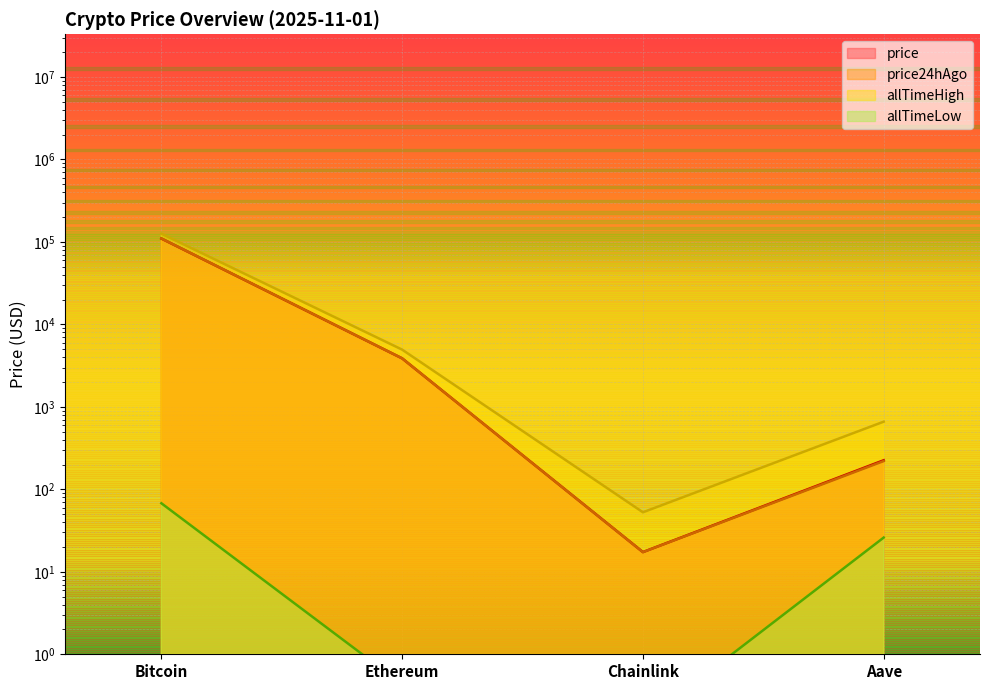

True or false: allTimeHigh has a value of 2422.4 at Ethereum.

False